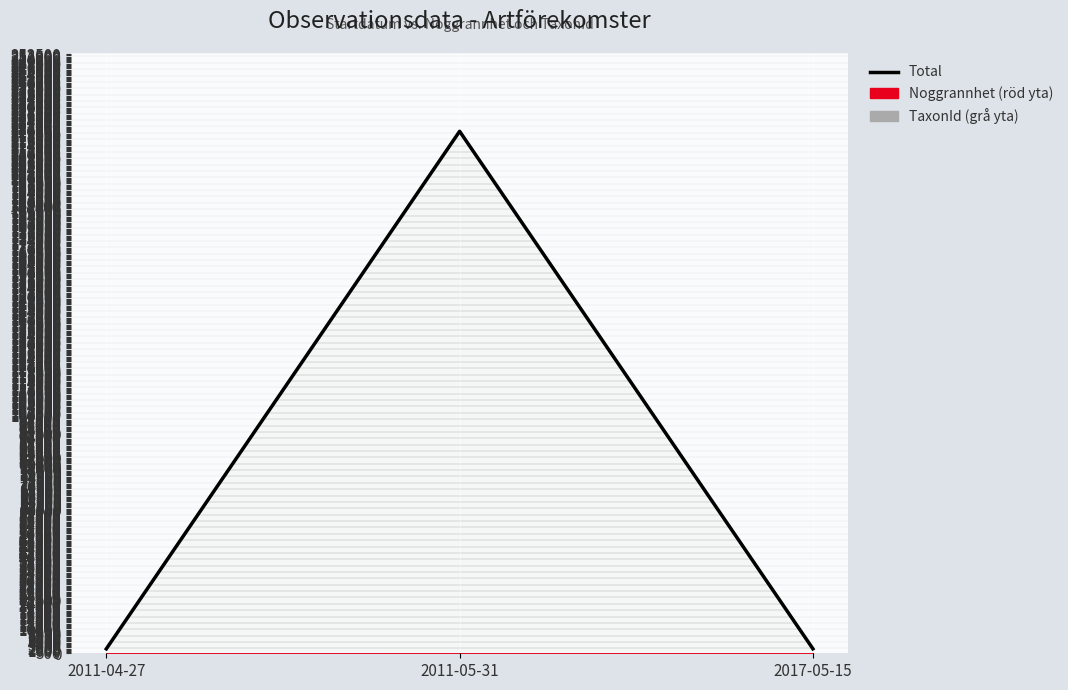

Reading right to left, transcribe all the data shown in this chart.

1883	219980	1863